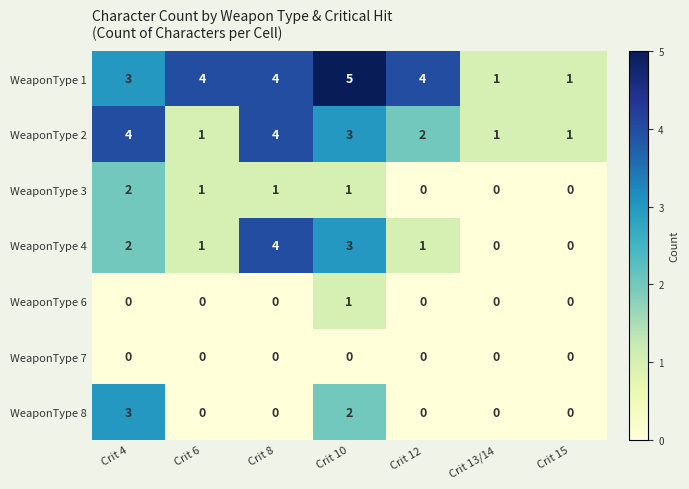

What is the total value across all series at Crit 10?

15